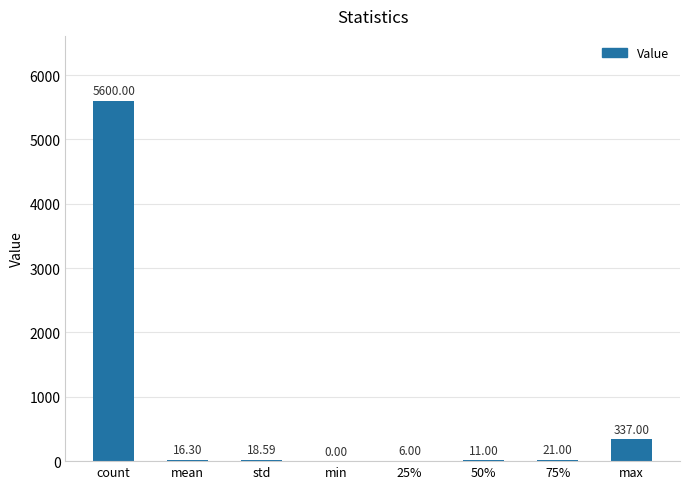

How many values are above zero?

7